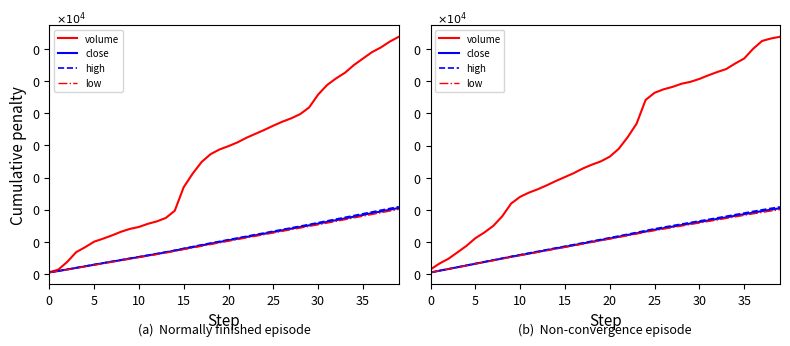

The volume series shows 865.0 at 26. True or false?

False